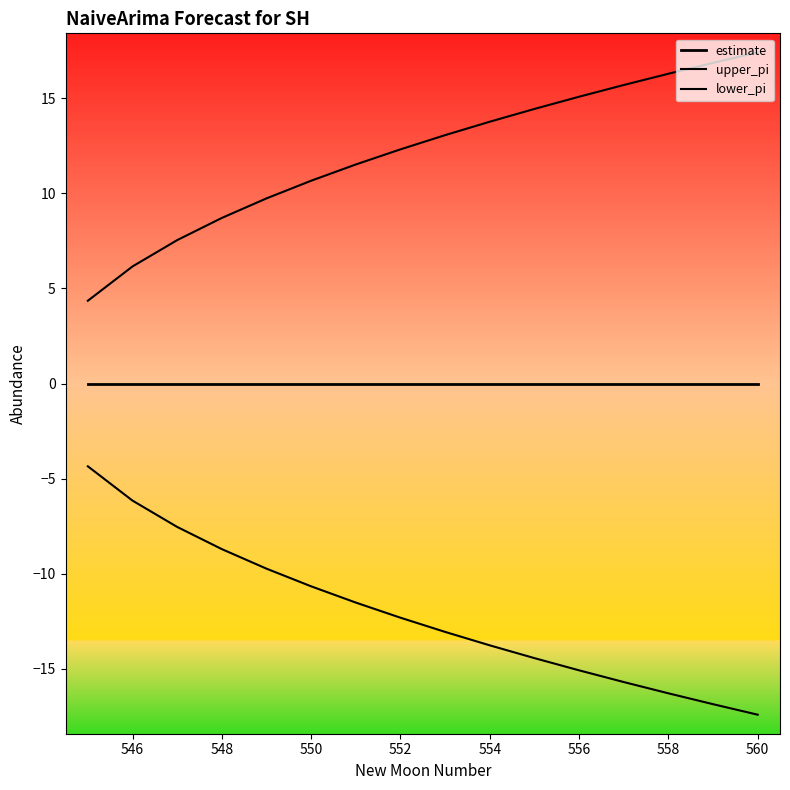

Rank the series by their average value, from lowest to highest.

lower_pi, estimate, upper_pi